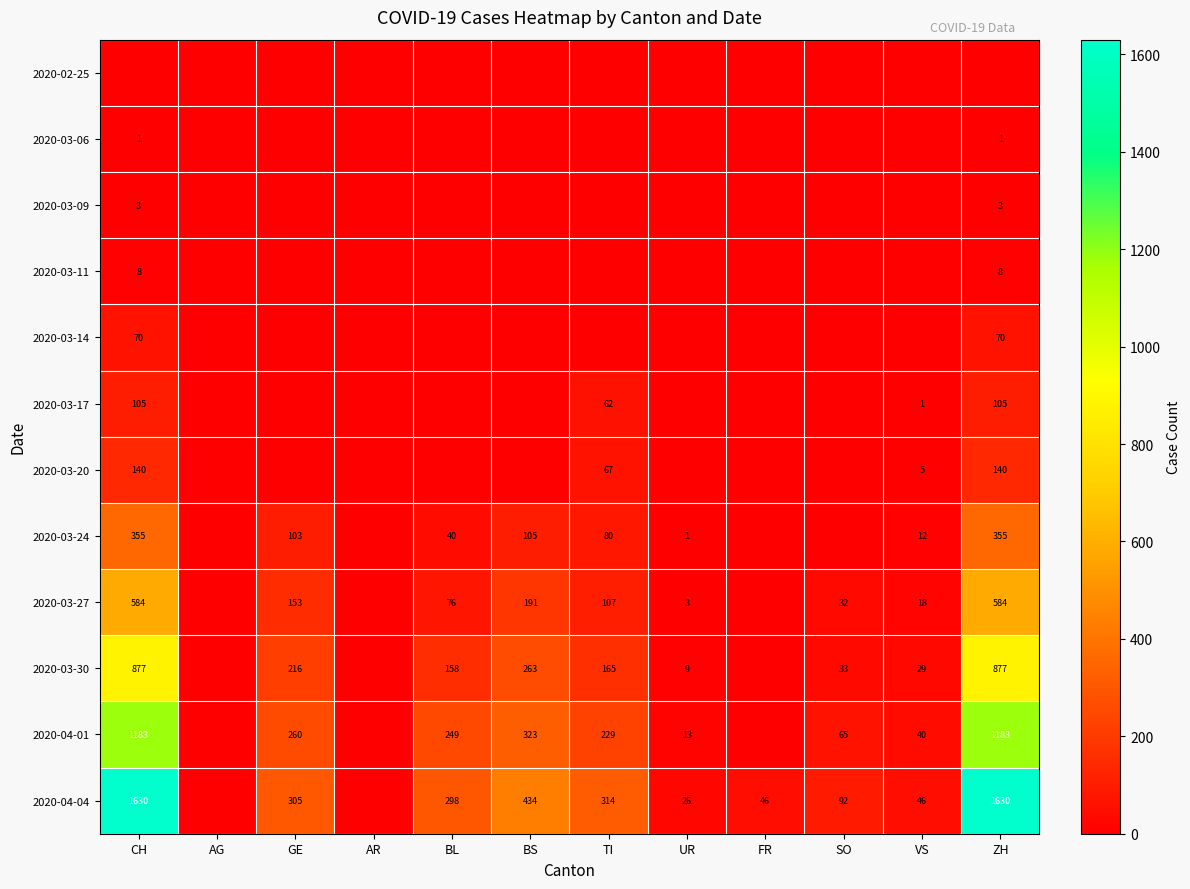

Is it true that 2020-04-04 equals 46 at FR?

True